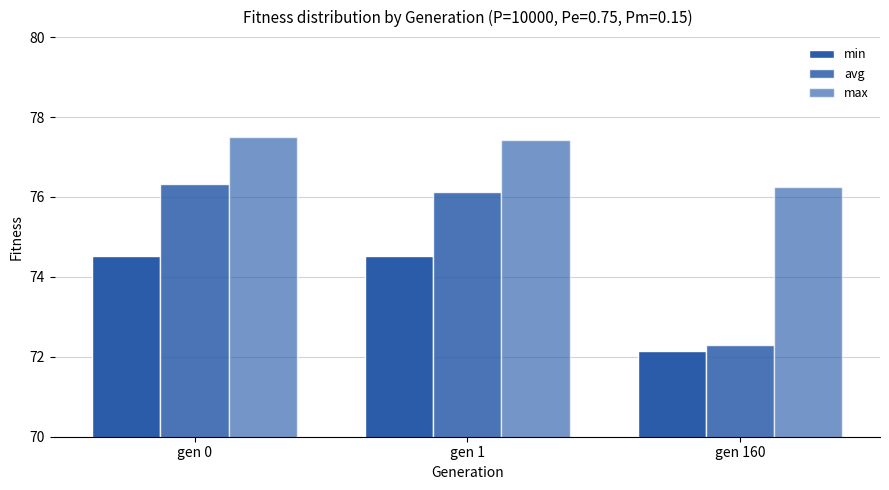

What is the difference between the highest and lowest values at gen 1?

2.9